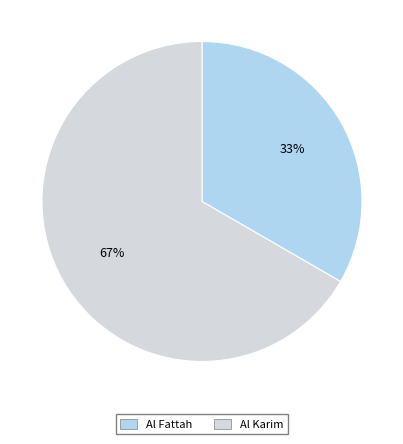

Is there a majority slice in this chart?

Yes